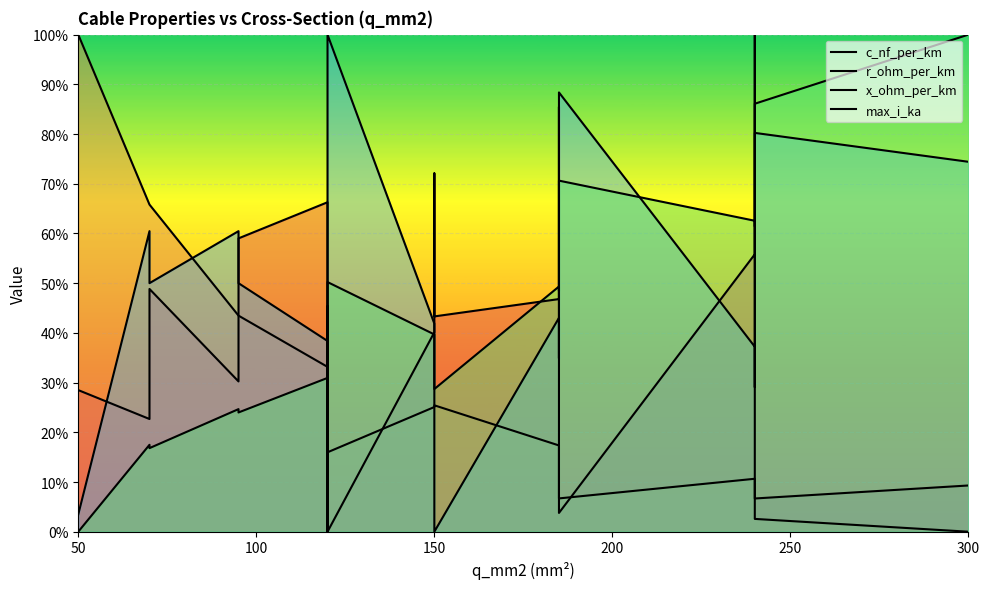

What is the difference between the second highest and minimum values in the x_ohm_per_km series?

88.4